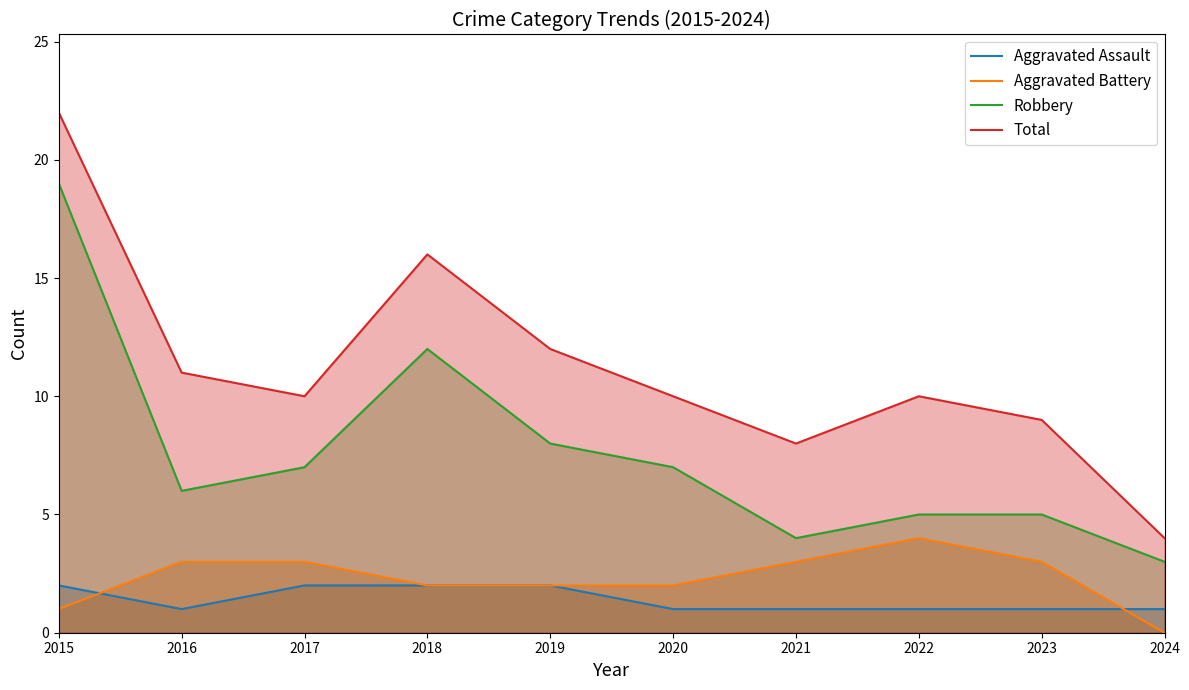

Which category has the lowest value across all series?

2024